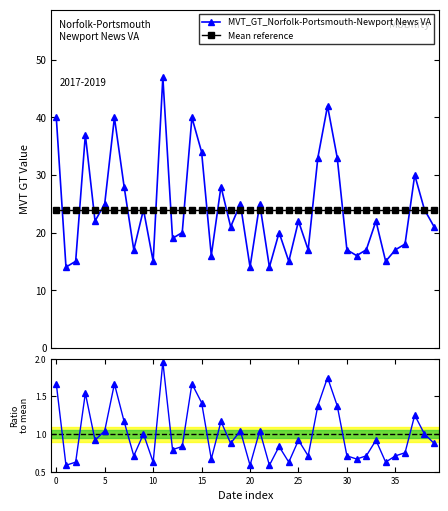

What is the value of the Mean reference point at the 17th from the left?

24.0